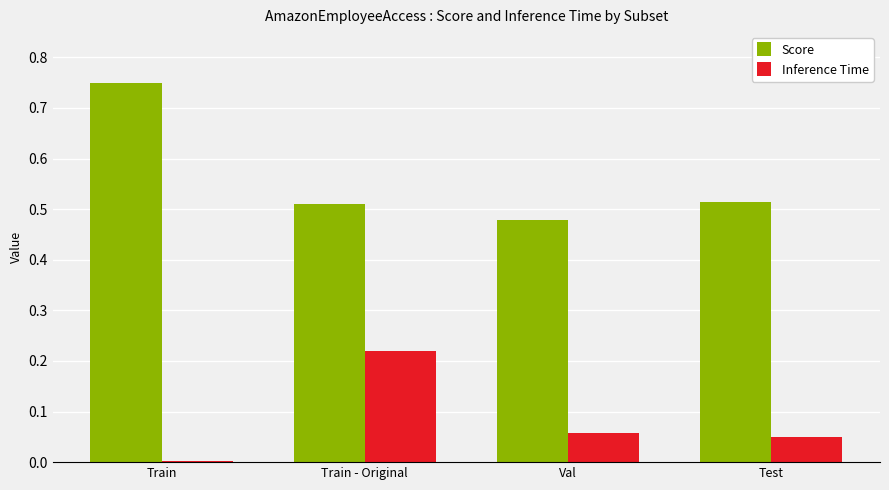

At which label does Inference Time reach its minimum?

Train